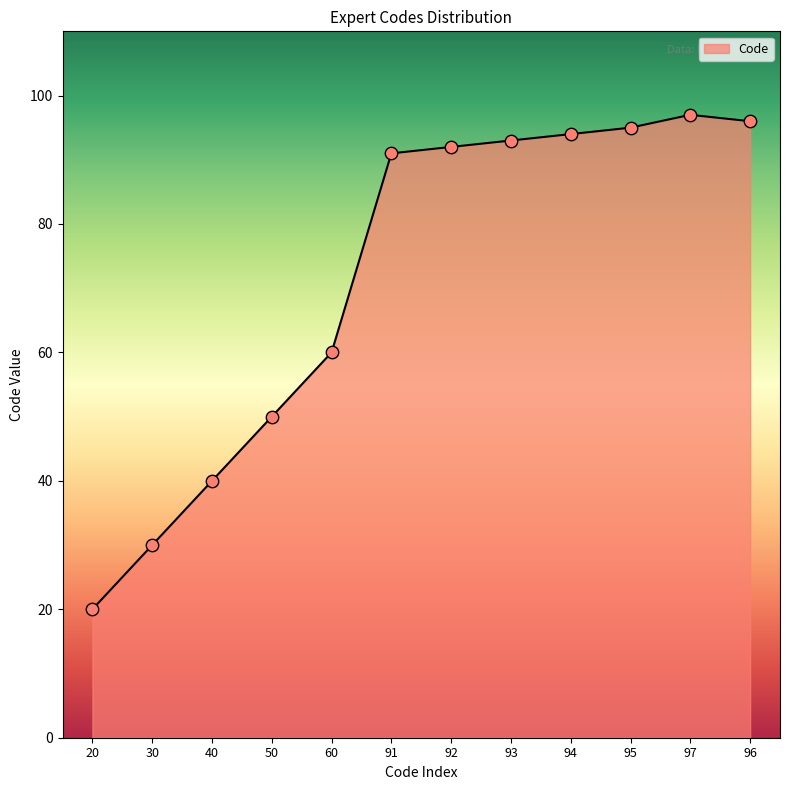

Between 97 and 94, which is larger?

97